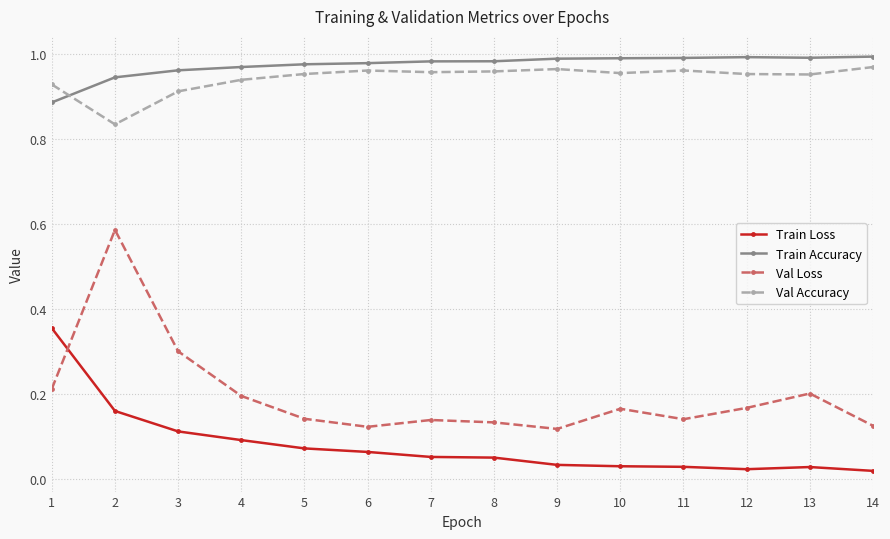

The value of Val Accuracy at 1 is 0.4. True or false?

False